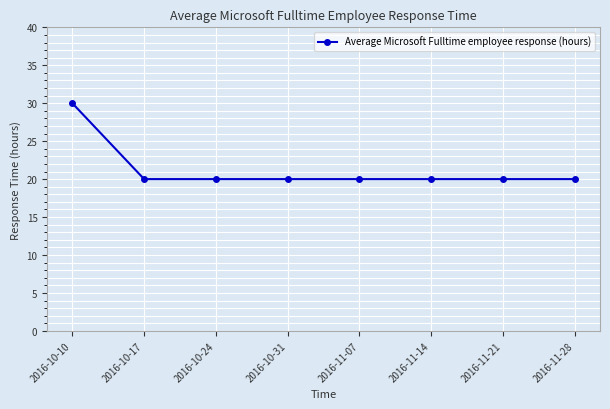

Reading right to left, list all the values displayed in this chart.

2016-11-28=20	2016-11-21=20	2016-11-14=20	2016-11-07=20	2016-10-31=20	2016-10-24=20	2016-10-17=20	2016-10-10=30